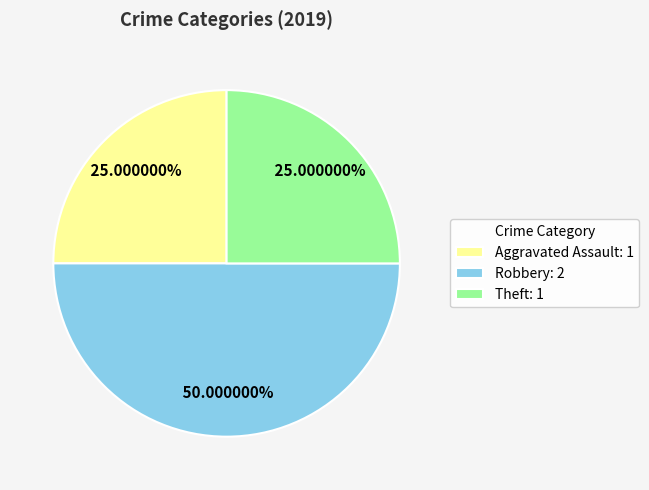

To the nearest percent, what is the average slice percentage?

33%